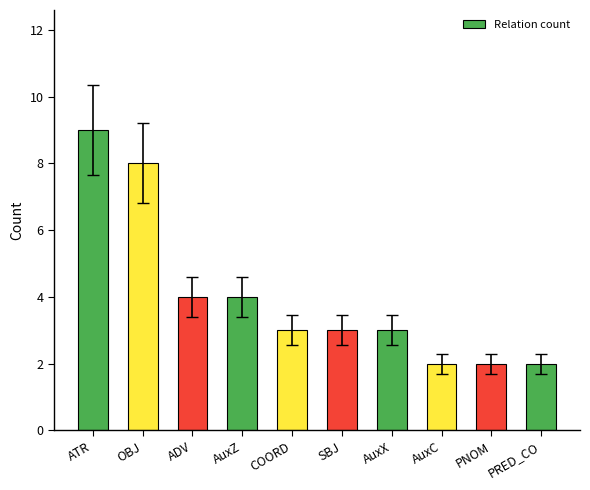

What is the difference between the maximum and minimum values?

7